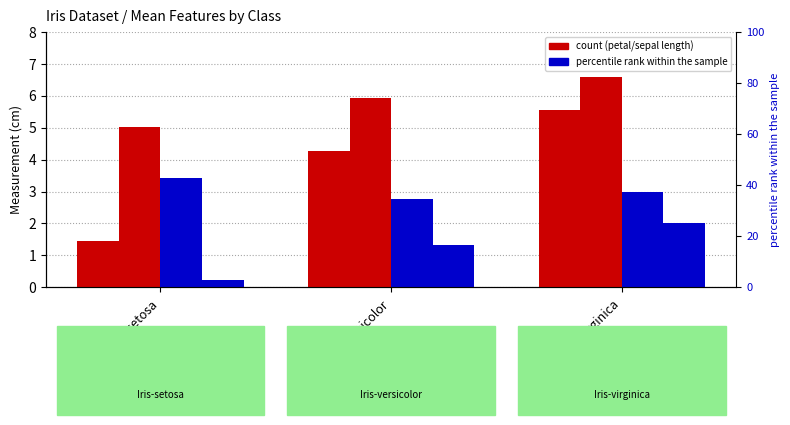

Which series has the largest total across all categories?

sepal length